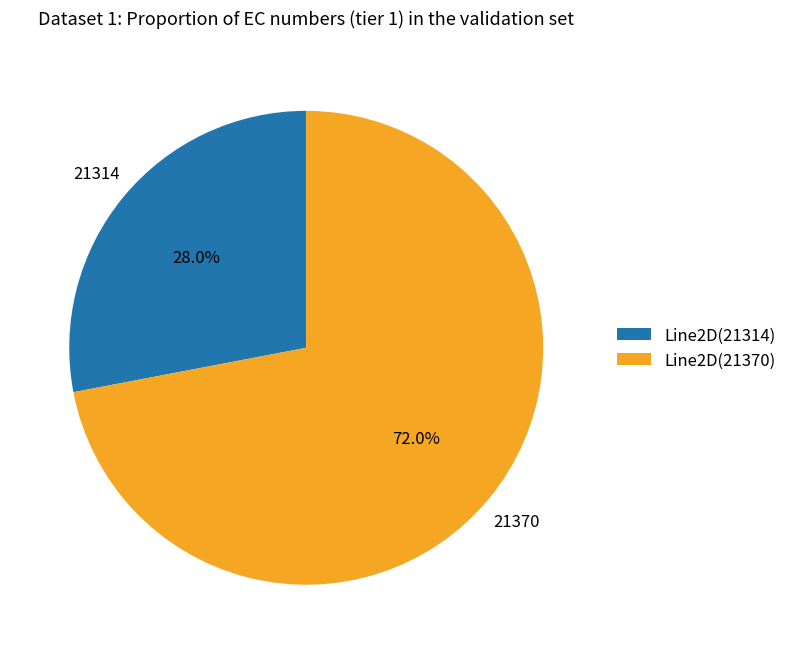

Is there a majority slice in this chart?

Yes